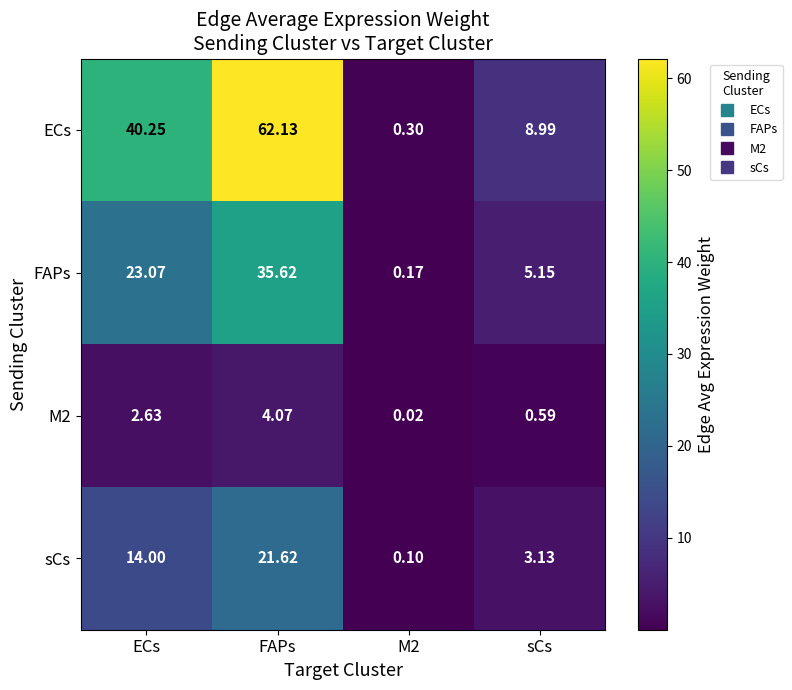

What is the greatest value displayed?

62.1